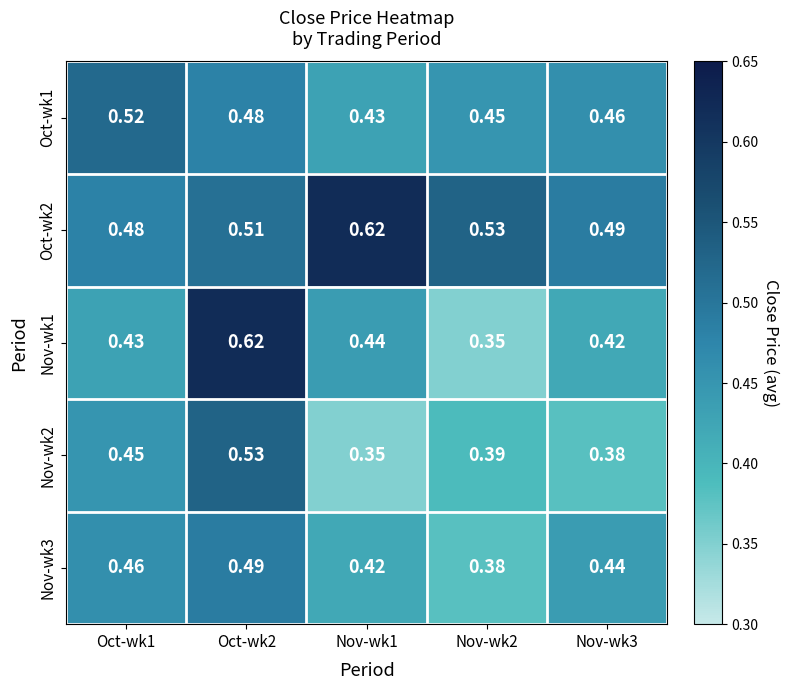

Is the value of Nov-wk1 at Nov-wk2 greater than the value of Oct-wk2 at Nov-wk2?

No